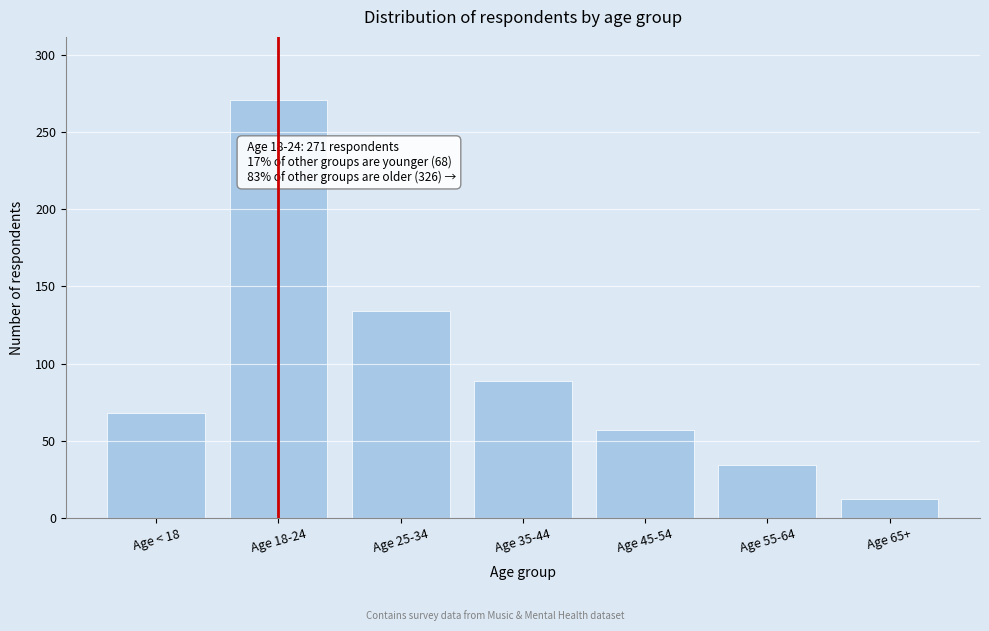

Reading left to right, what are all the values shown in this chart?

68	271	134	89	57	34	12